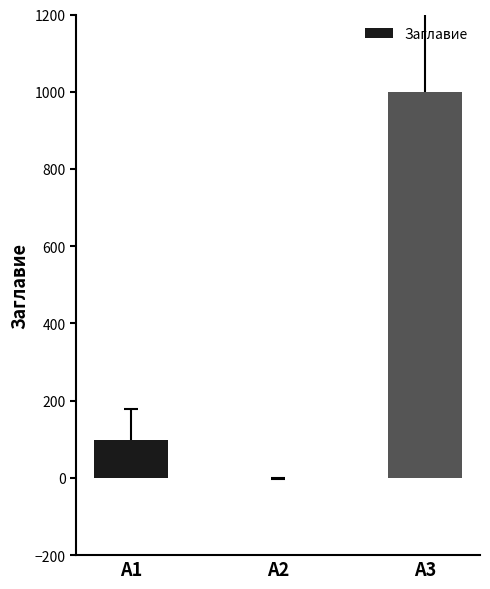

What is the change in value from A1 to A3?

+901